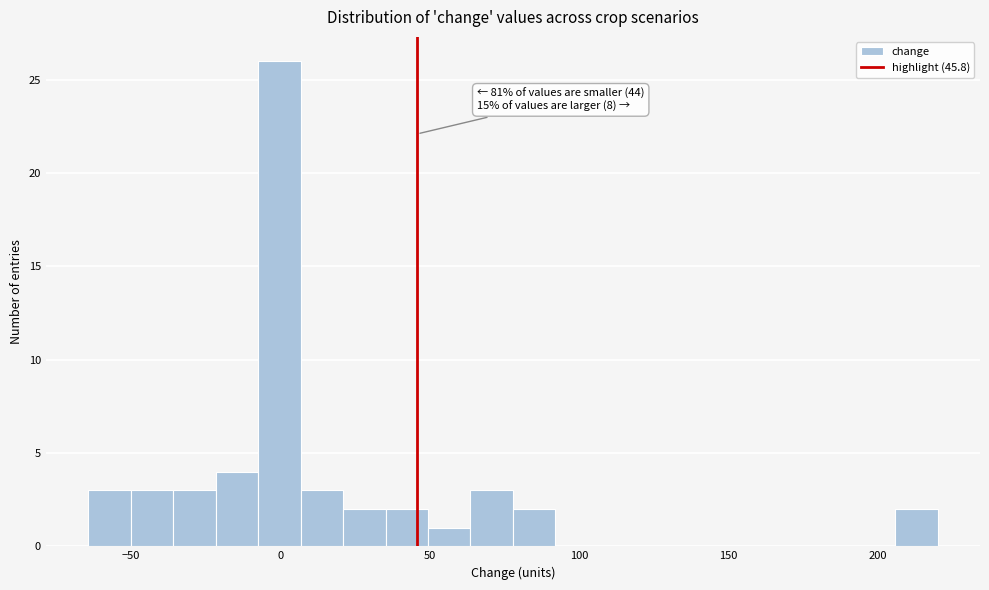

Around what value on the x-axis is the tallest bar? Give the approximate position of its centre, as read against the axis.

0